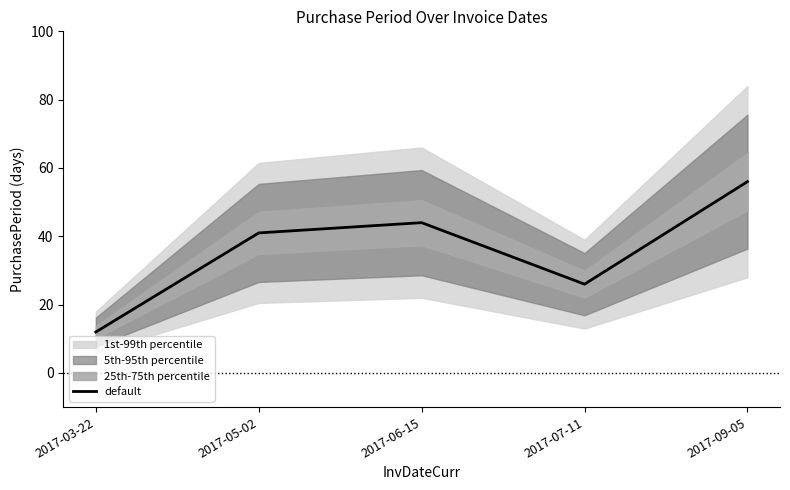

What is the change in value from 2017-05-02 to 2017-07-11?

-15